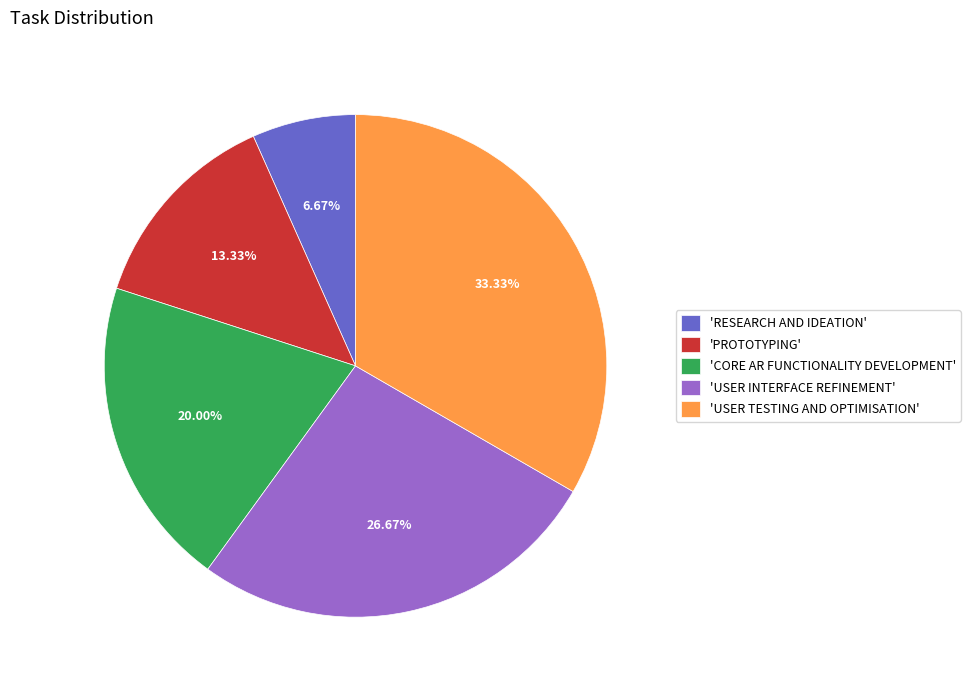

What is the ratio of the value at 'USER INTERFACE REFINEMENT' to the value at 'USER TESTING AND OPTIMISATION'?

0.8